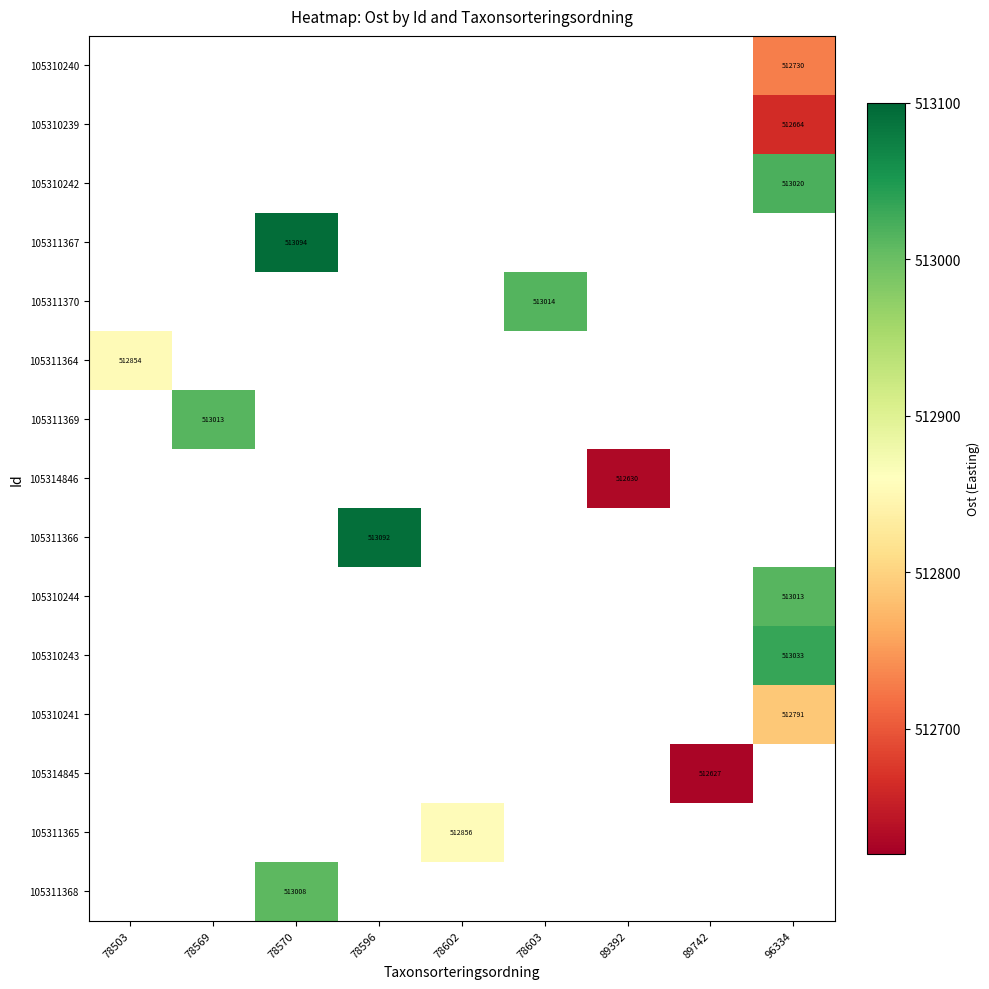

List the series in order of their overall mean, lowest first.

105310240, 105310239, 105310242, 105311367, 105311370, 105311364, 105311369, 105314846, 105311366, 105310244, 105310243, 105310241, 105314845, 105311365, 105311368